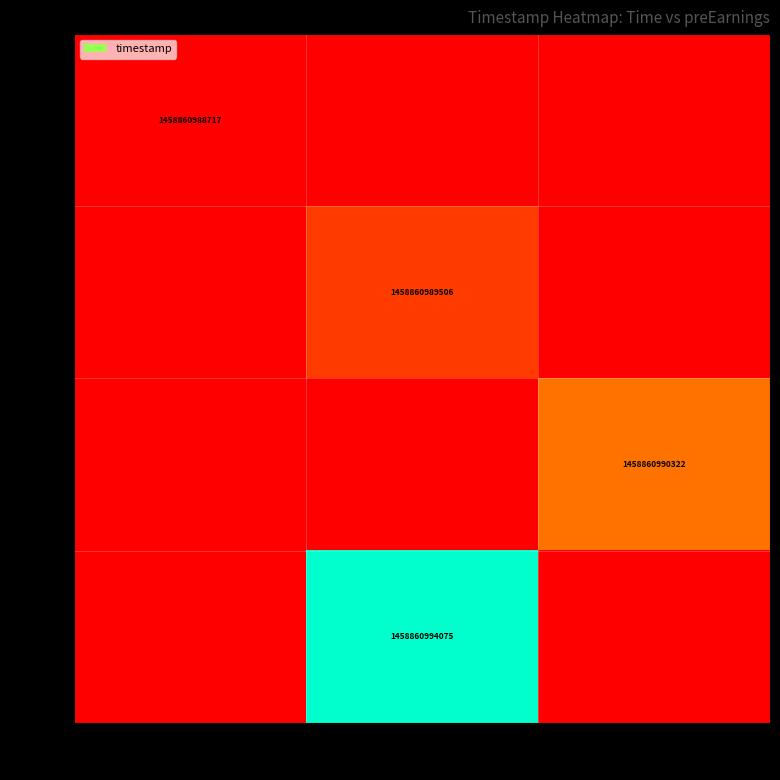

Which series has the widest spread of values?

6492